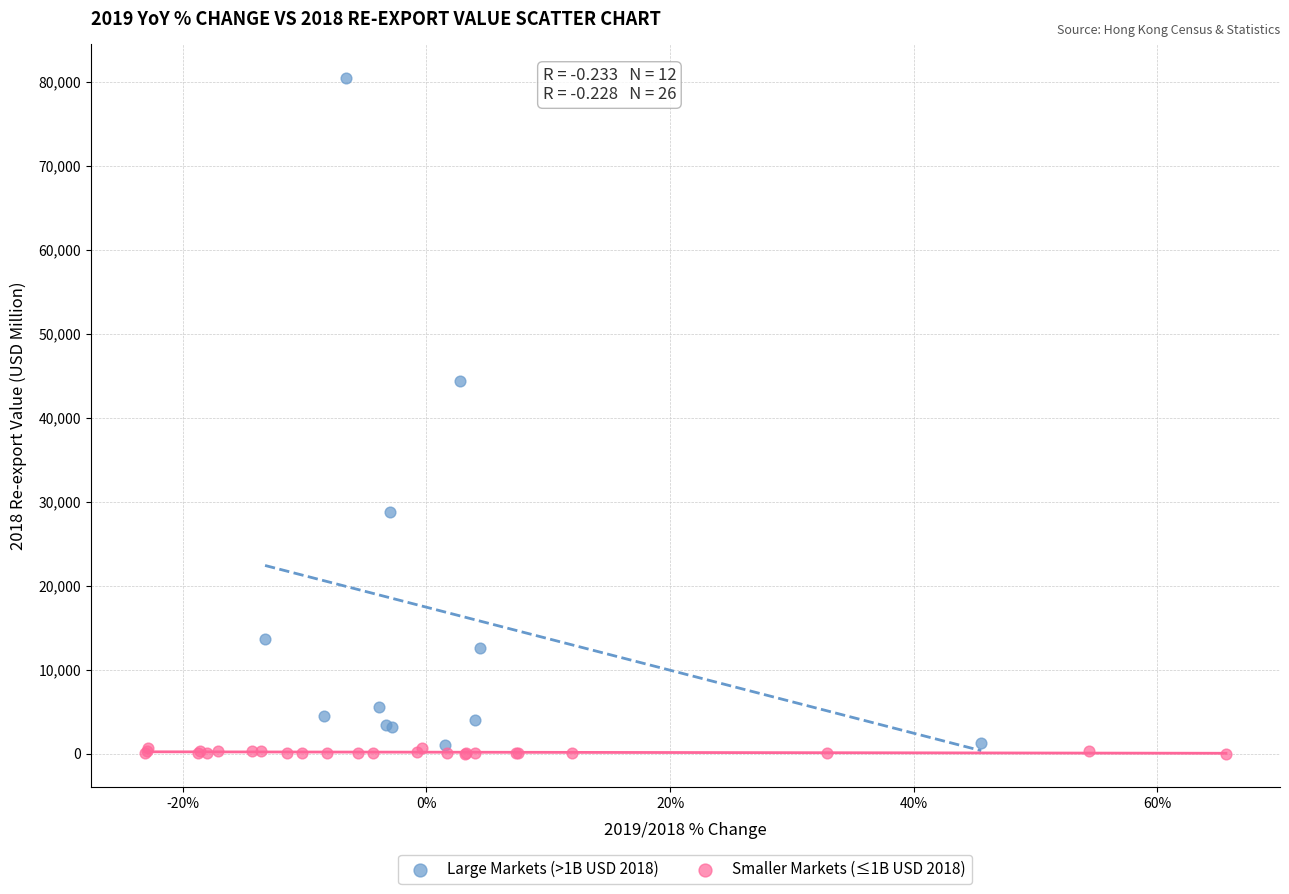

Which series has the widest spread of Y values?

Large Markets (>1B USD 2018)